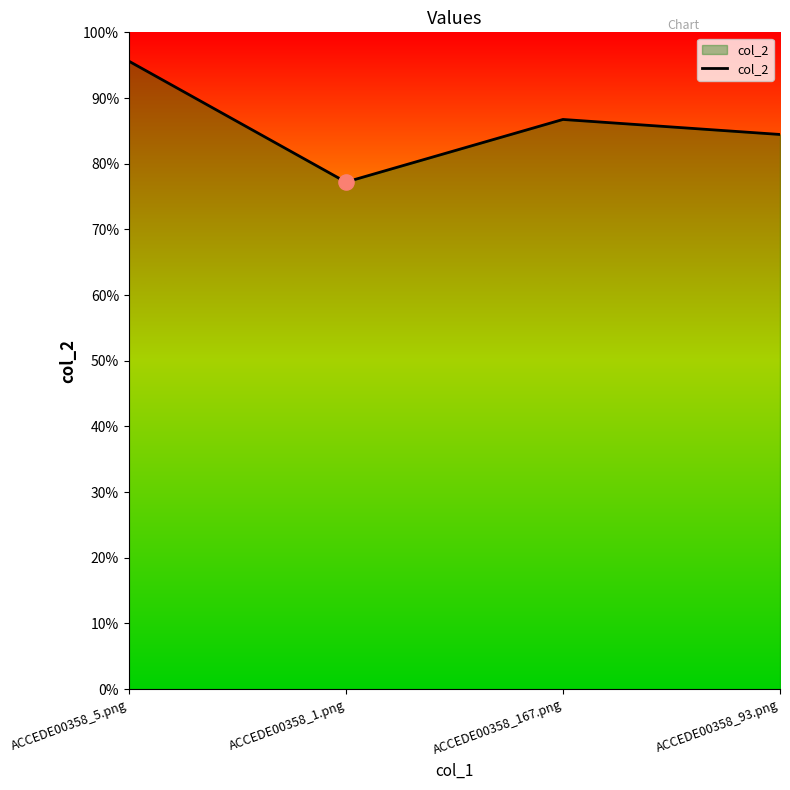

What is the change in value from ACCEDE00358_5.png to ACCEDE00358_167.png?

-0.1